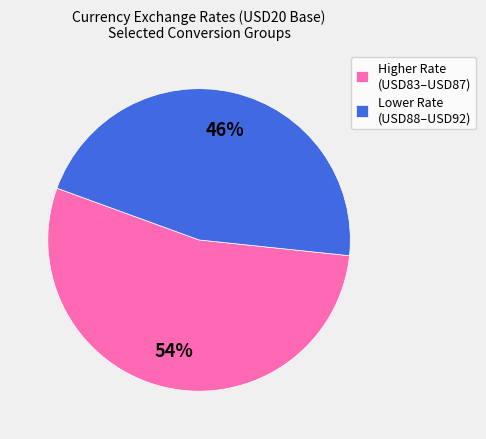

To the nearest percent, what percentage of the pie is Higher Rate (USD83–USD87)?

54%